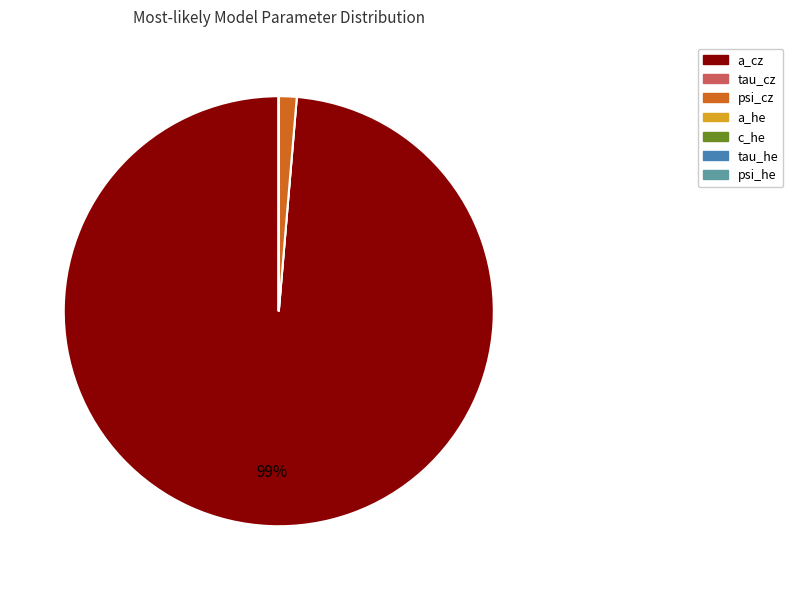

To the nearest percent, what is the average slice percentage?

14%